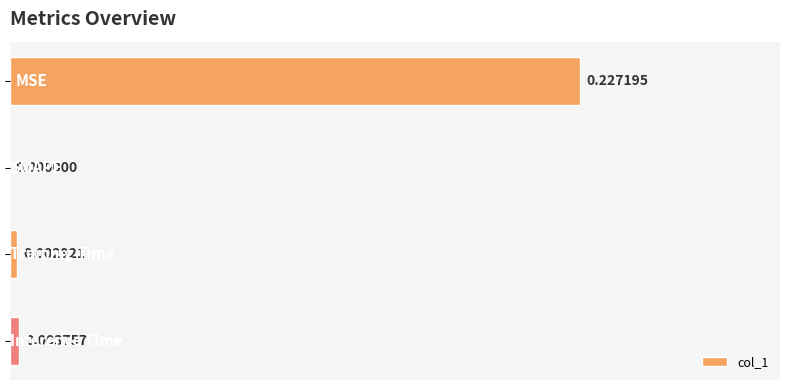

What is the greatest value displayed?

0.2